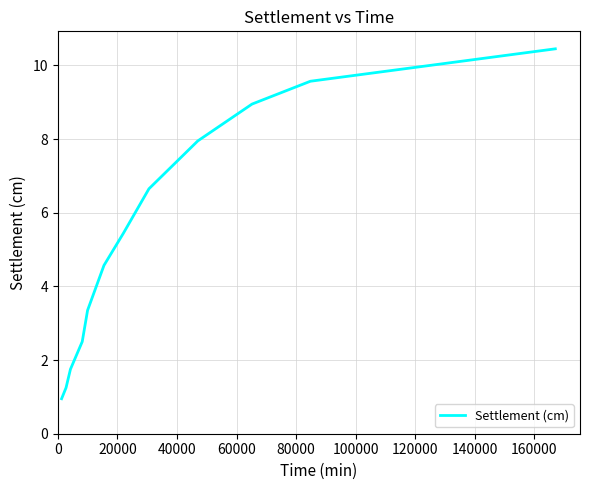

How many lines are shown in the chart?

1